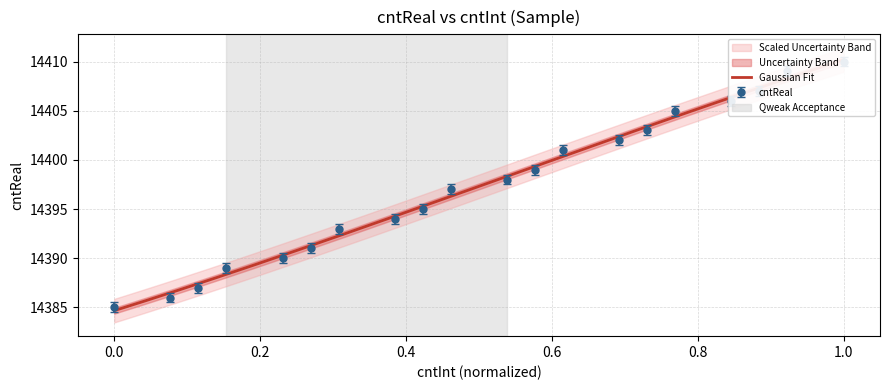

What is the difference between the second highest and second lowest values?

23